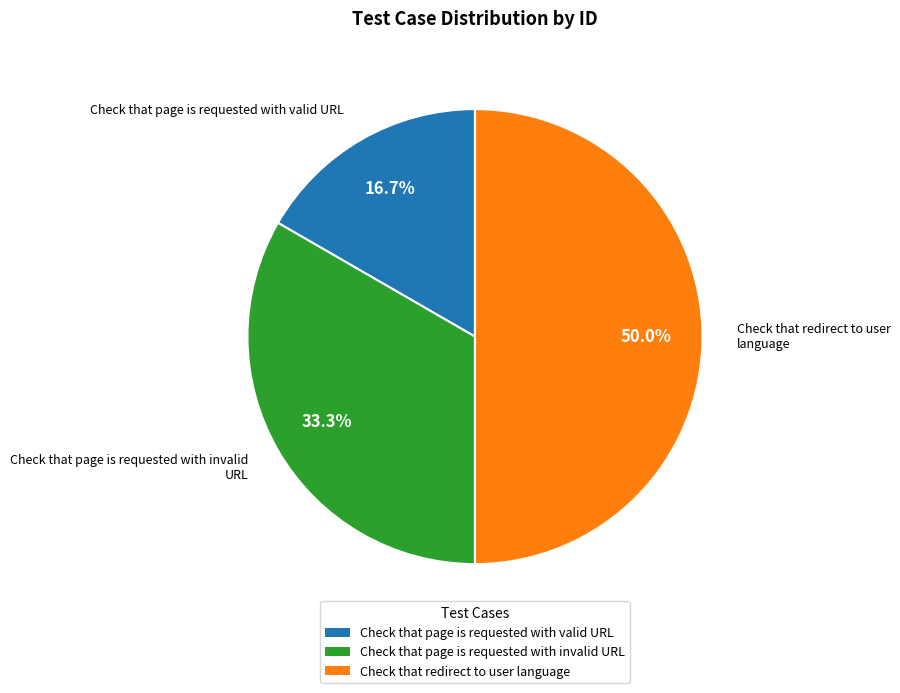

What portion of the pie excludes Check that redirect to user language?

50.0%